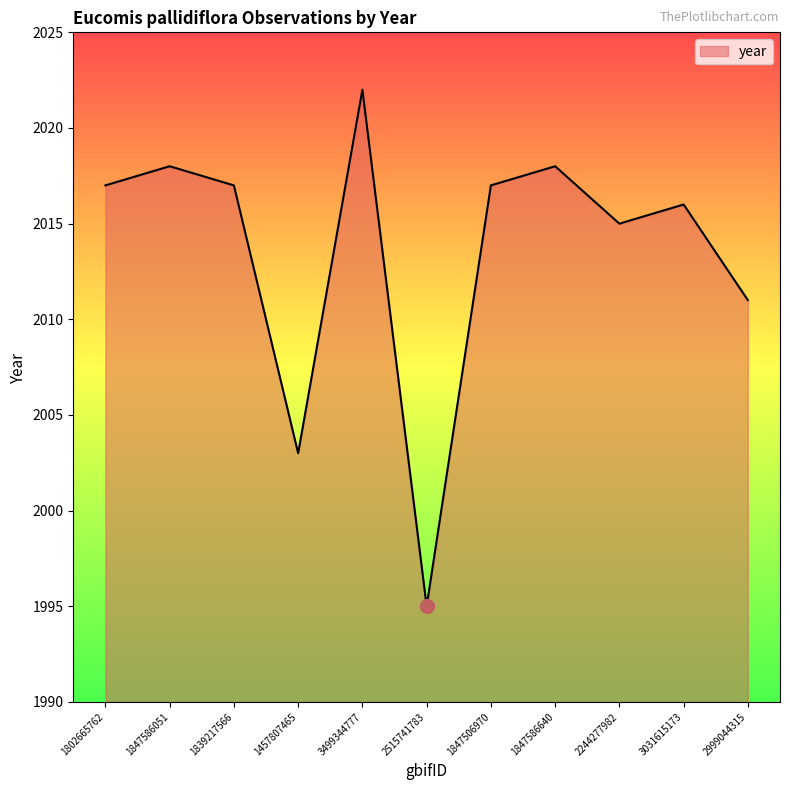

Which category has the lowest value across all series?

2515741783